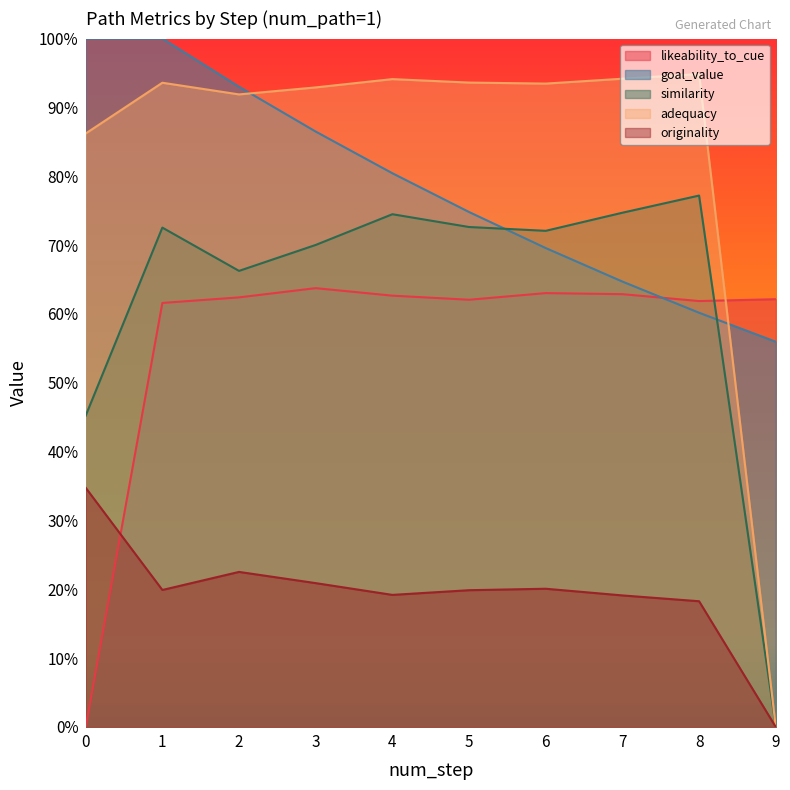

What are all the series names shown in the legend?

likeability_to_cue, goal_value, similarity, adequacy, originality